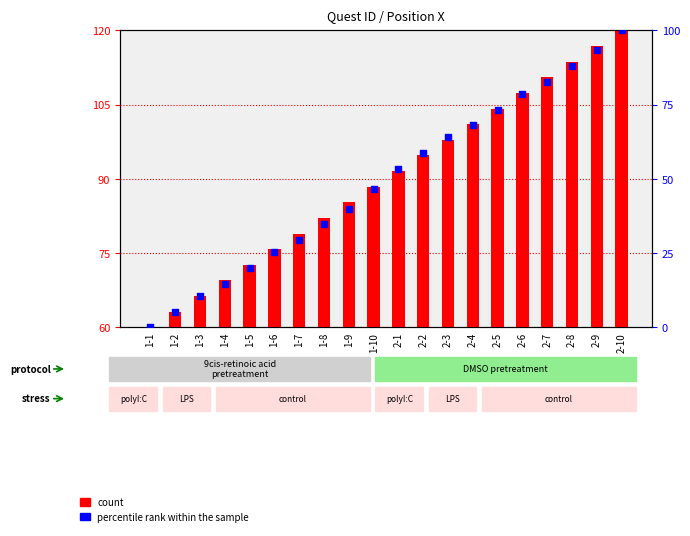

Which series has the largest total across all categories?

count